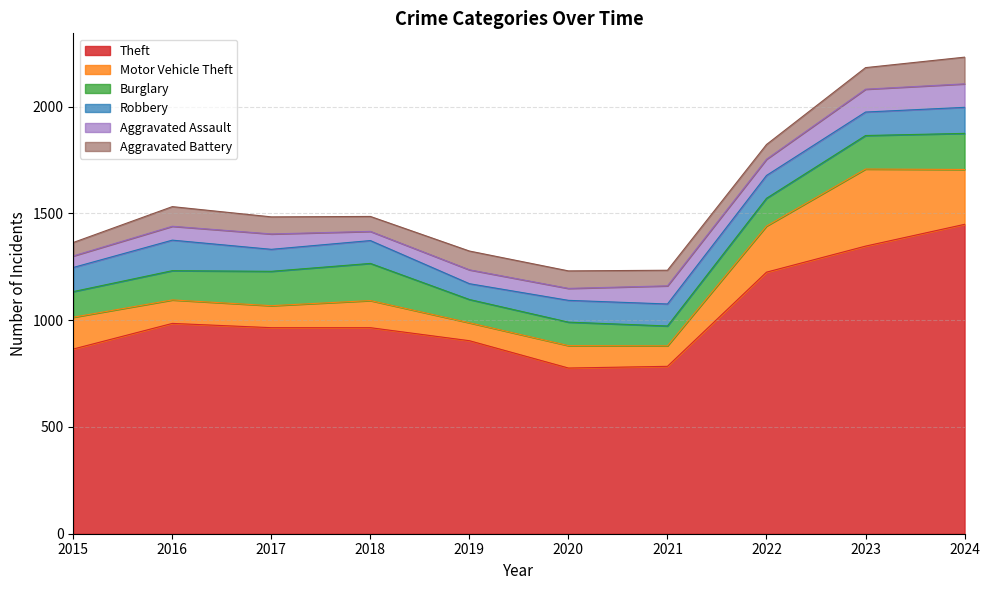

Is it true that Motor Vehicle Theft equals 149 at 2015?

True